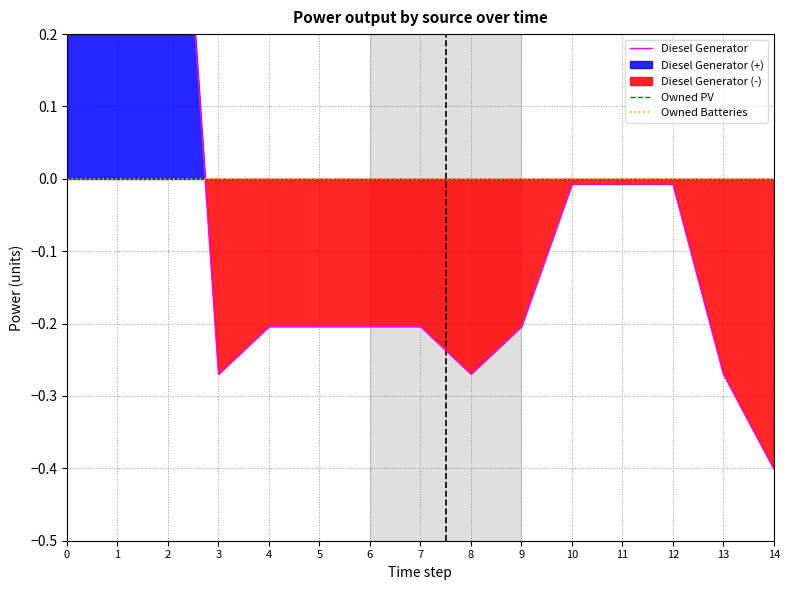

How many lines are shown in the chart?

3